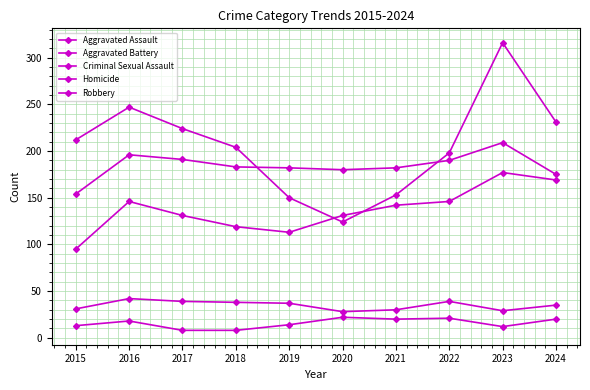

How many series are shown in this chart?

5